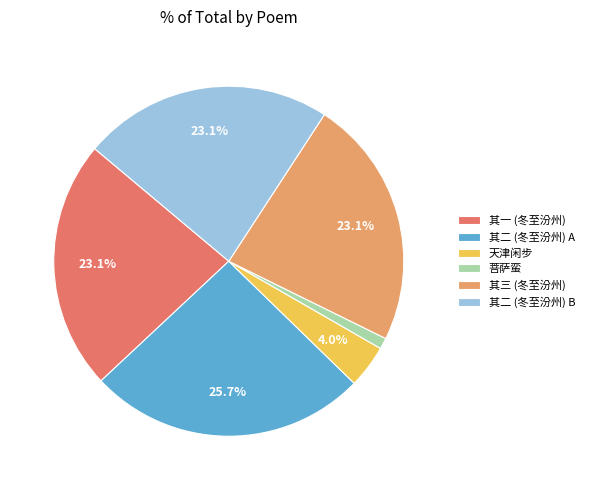

Between 天津闲步 and 其二 (冬至汾州) B, which is larger?

其二 (冬至汾州) B